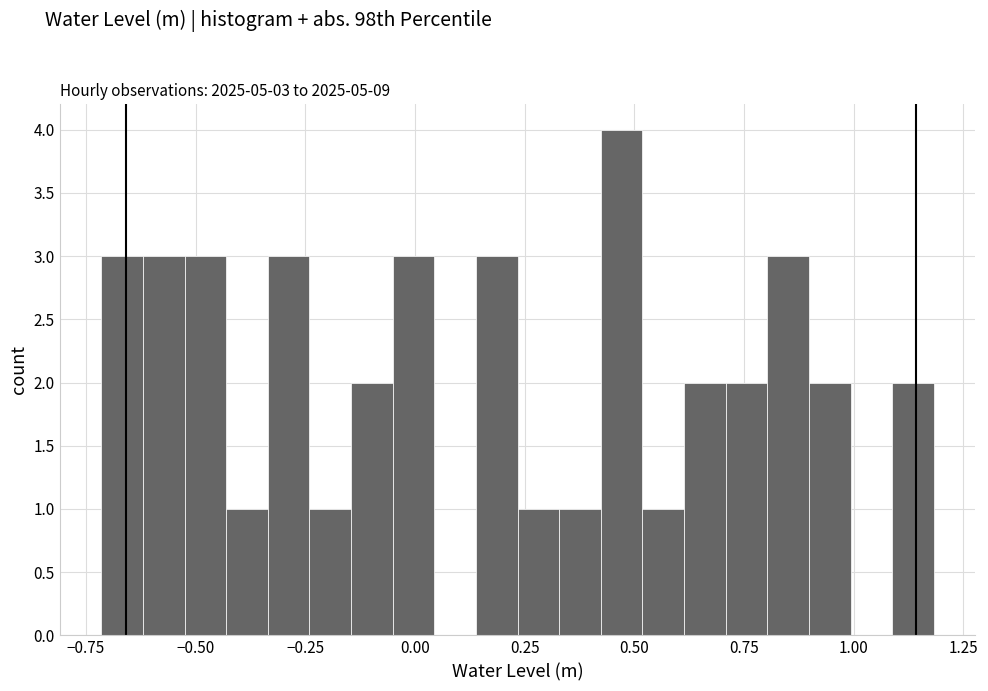

Read against the x-axis, roughly where is the centre of the tallest bar?

0.45